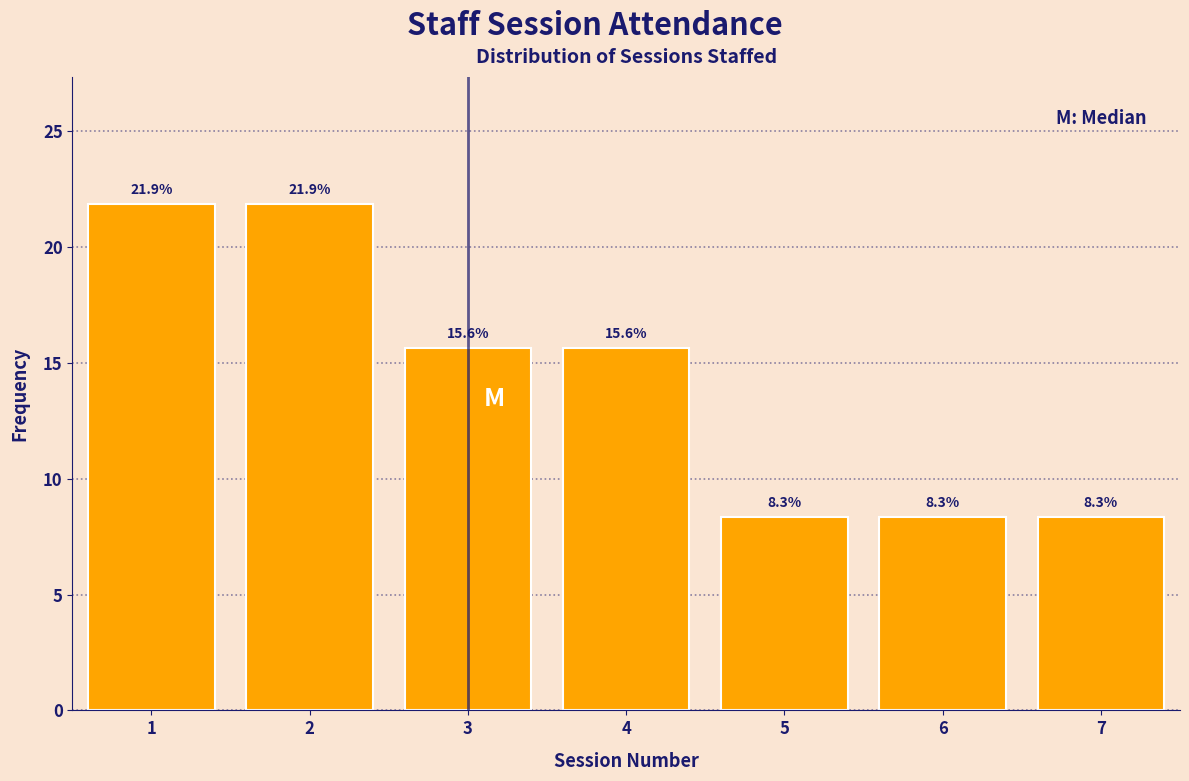

Reading left to right, extract all data points from this chart.

1=21.9	2=21.9	3=15.6	4=15.6	5=8.3	6=8.3	7=8.3